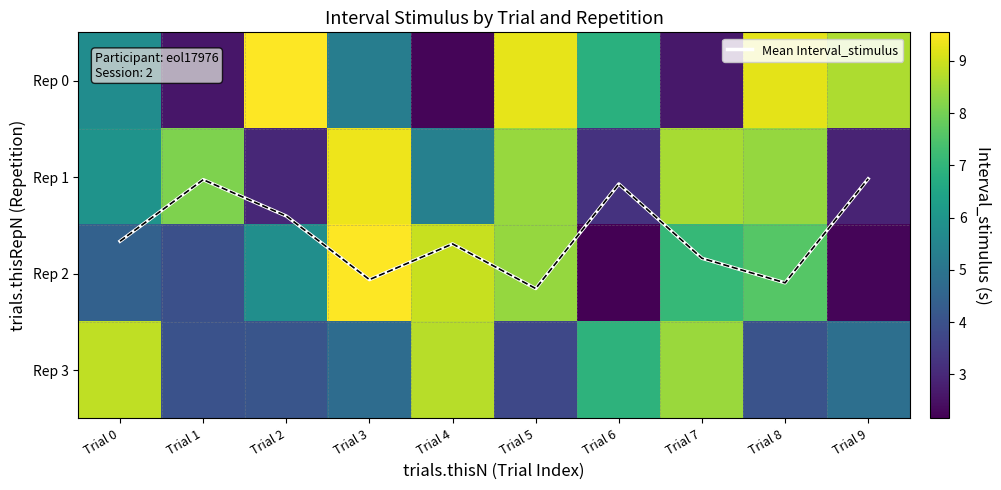

The Rep 1 series shows 5.0 at Trial 9. True or false?

False